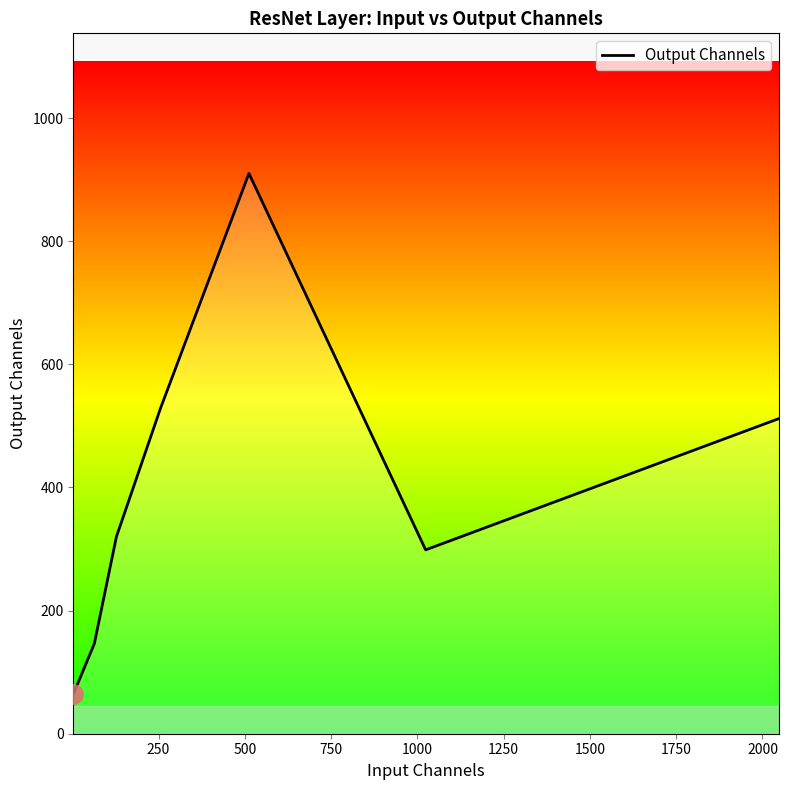

How many interior local peaks (higher than both neighbors) does the data have?

1